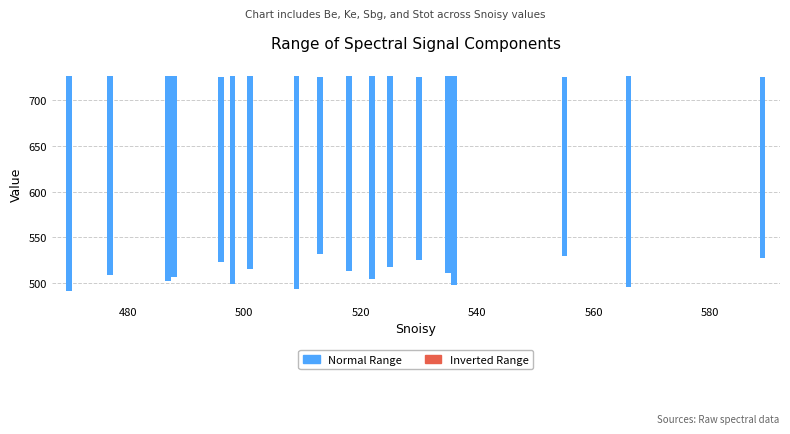

True or false: Be and Ke intersect in this chart.

False